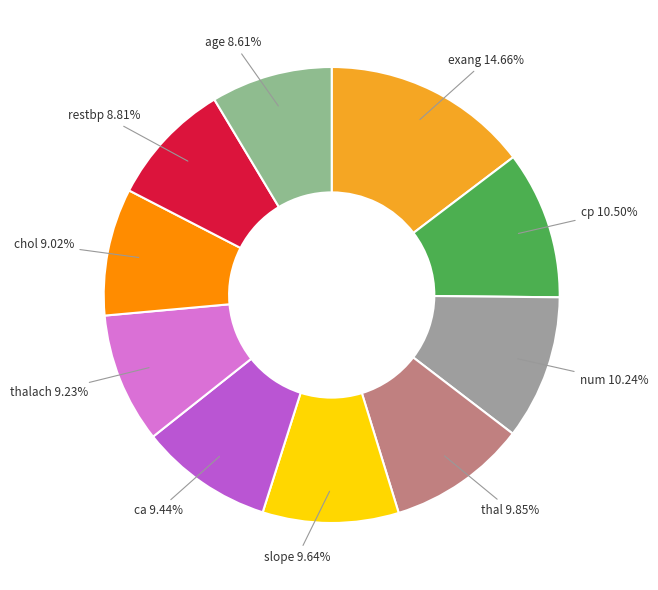

To the nearest percent, what is the difference between the largest and smallest slice percentages?

6%